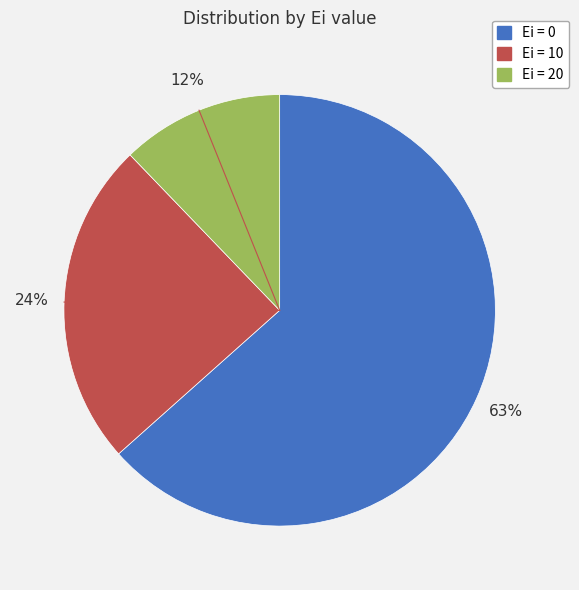

To the nearest percent, what is the average slice percentage?

33%